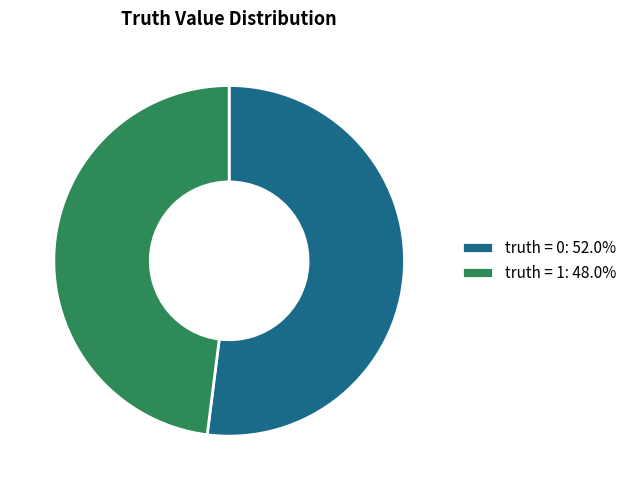

Does truth = 0: 52.0% account for over 50% of the chart?

Yes